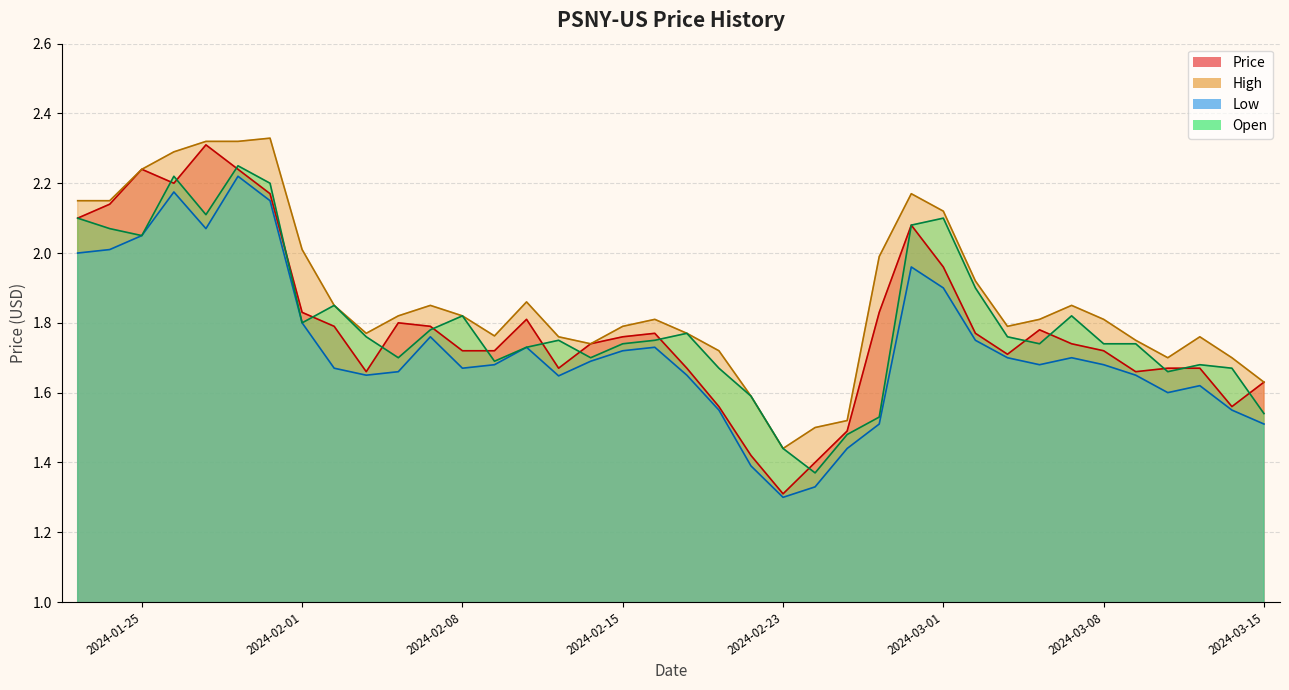

Which label corresponds to the smallest value in the chart?

2024-02-23